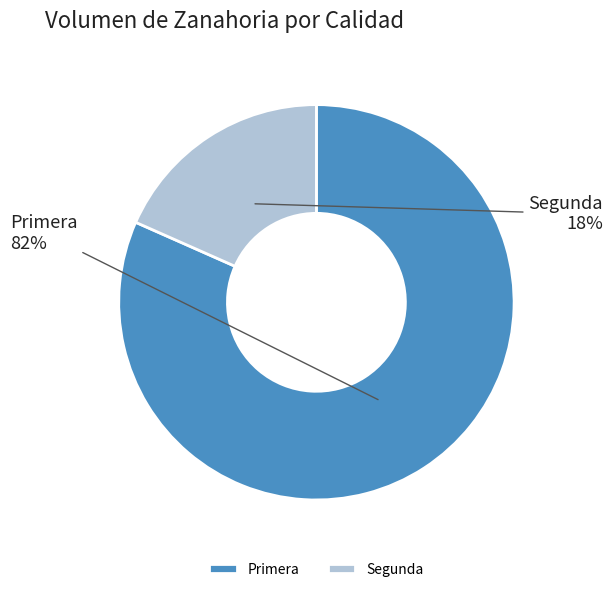

True or false: Primera accounts for 82% of the total.

True